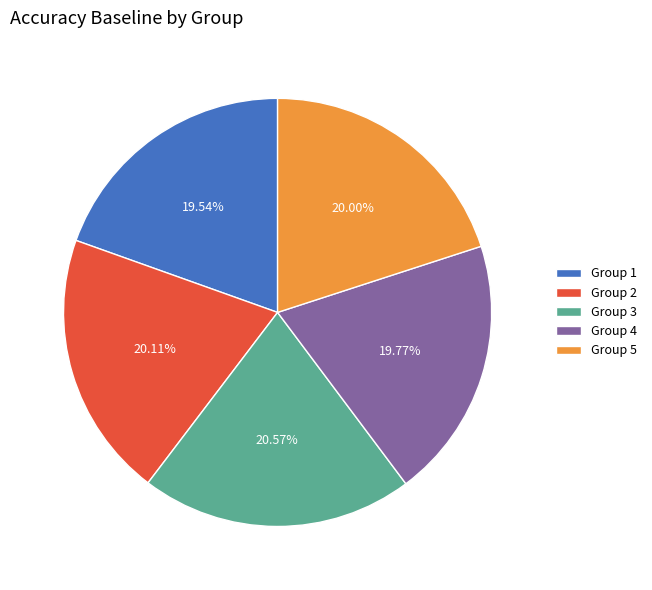

Which has a higher value, Group 1 or Group 3?

Group 3